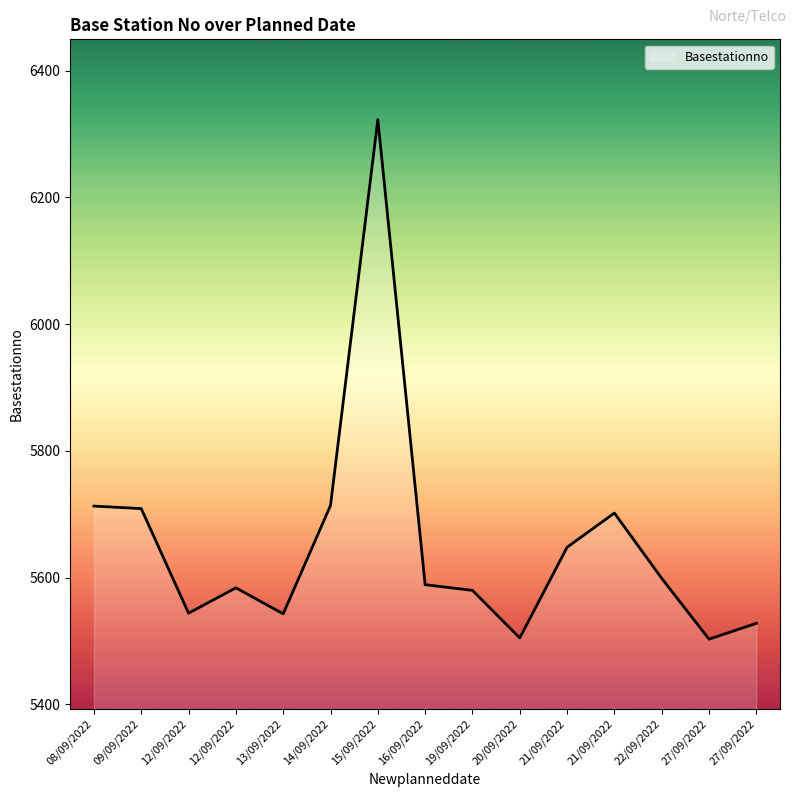

What is the value of the 1st point from the left?

5713